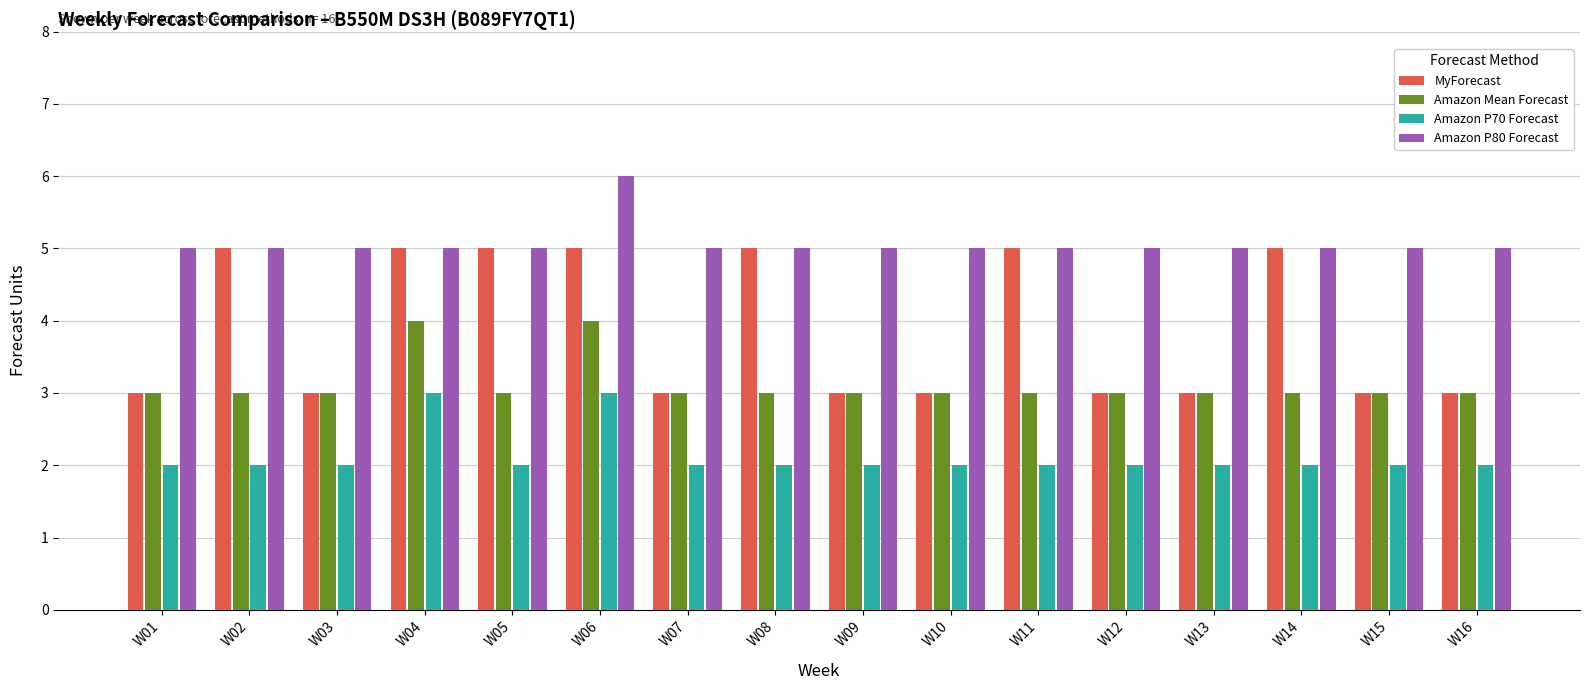

What is the minimum value shown in the chart?

2